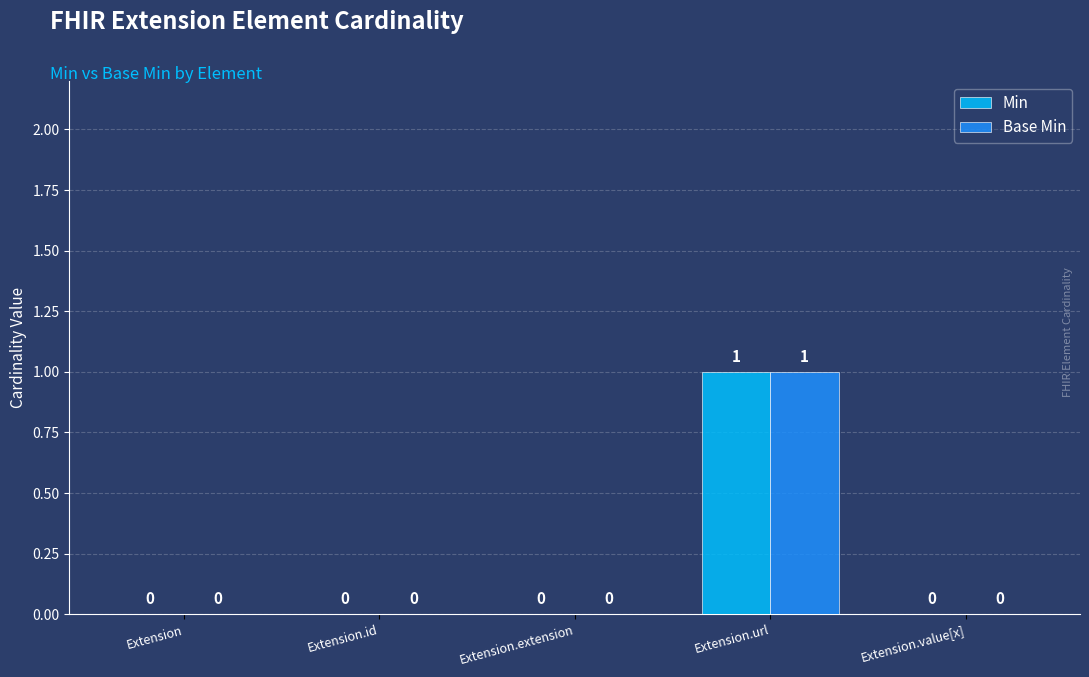

True or false: Base Min has a value of 1 at Extension.url.

True